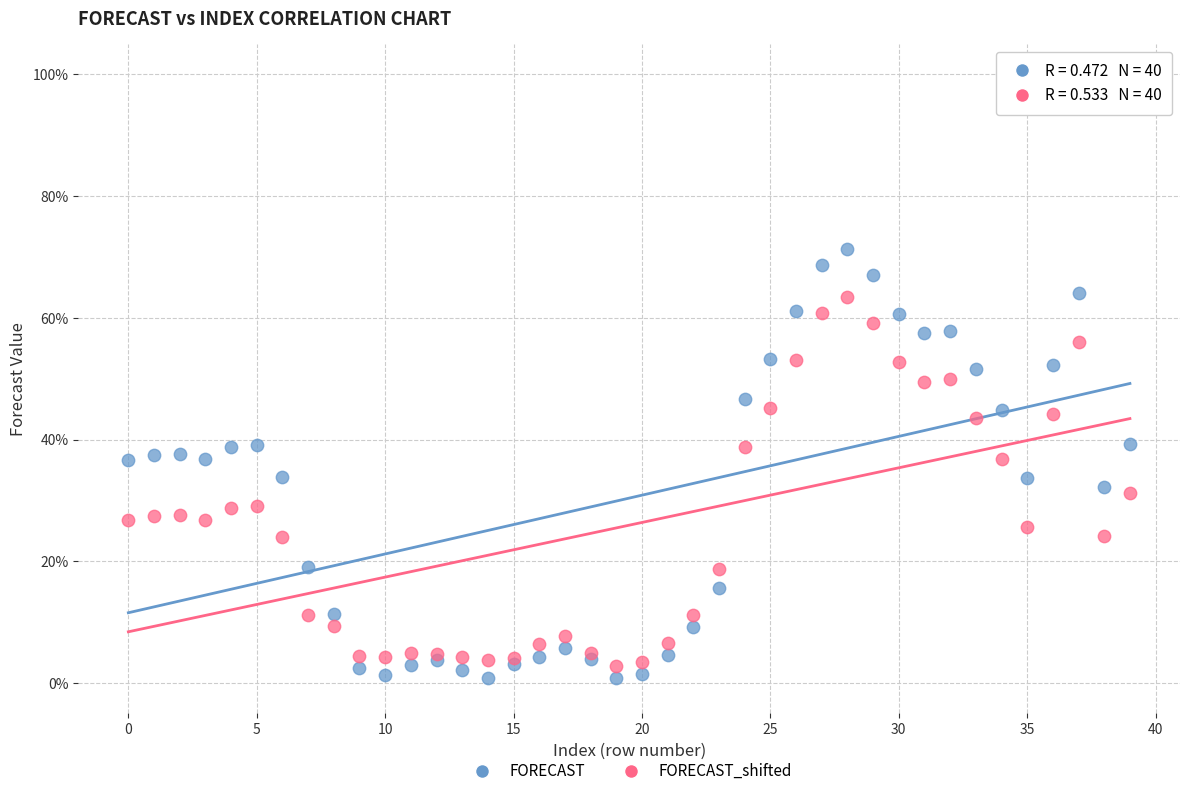

What are all the series names shown in the legend?

FORECAST, FORECAST_shifted